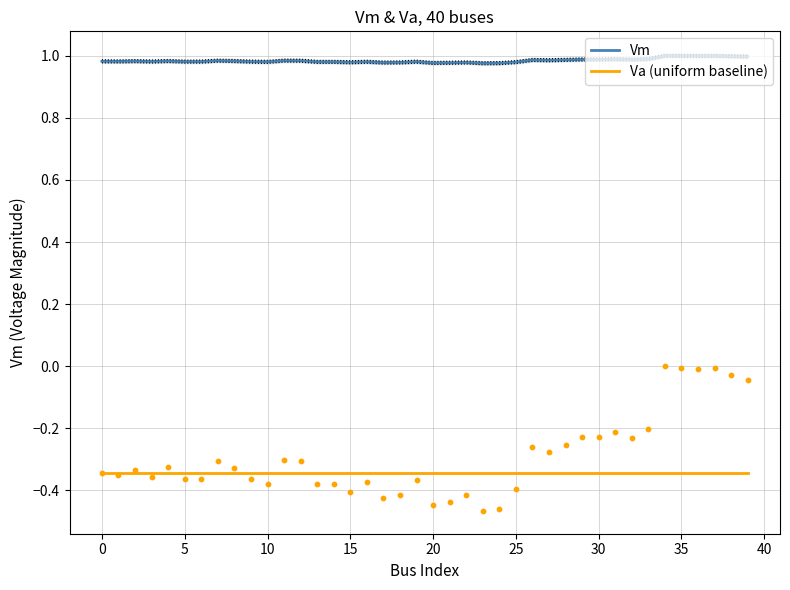

Which series has the largest total across all categories?

Vm